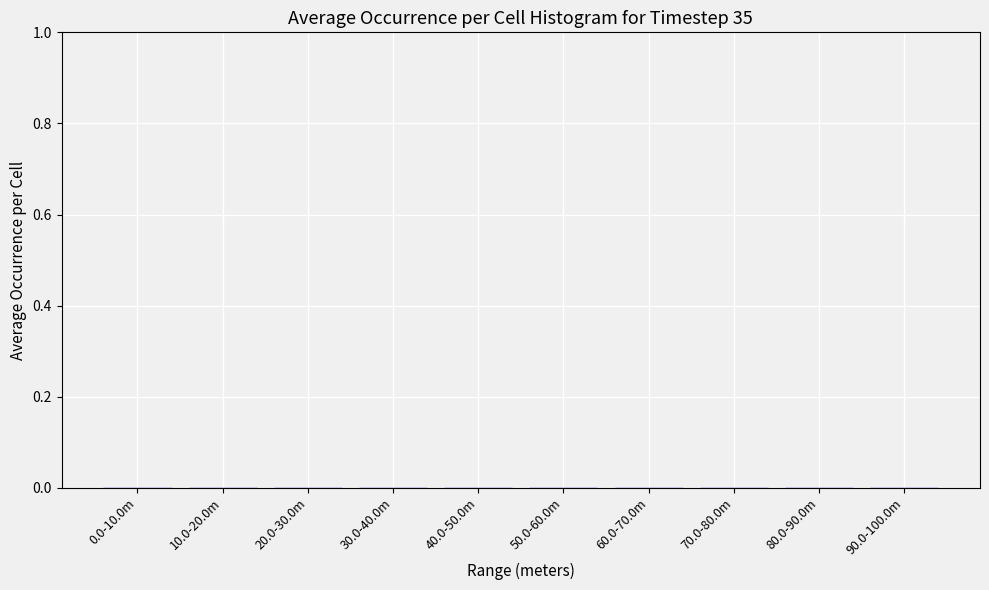

Is it true that the value at 40.0-50.0m is 0.0?

True